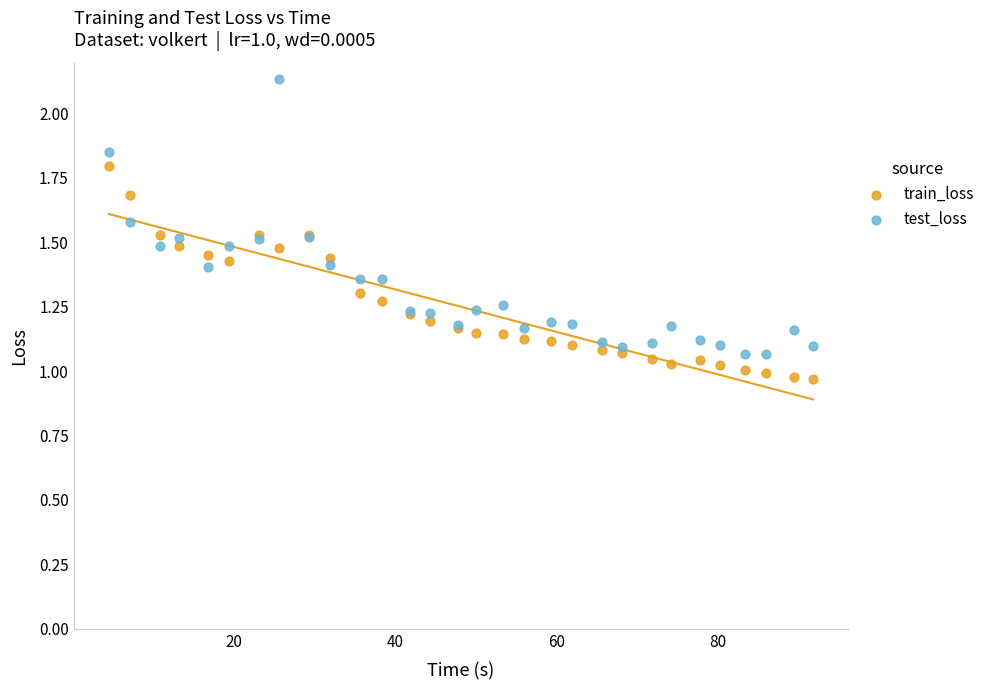

What is the X range (max minus min) for the scatter plot?

87.2